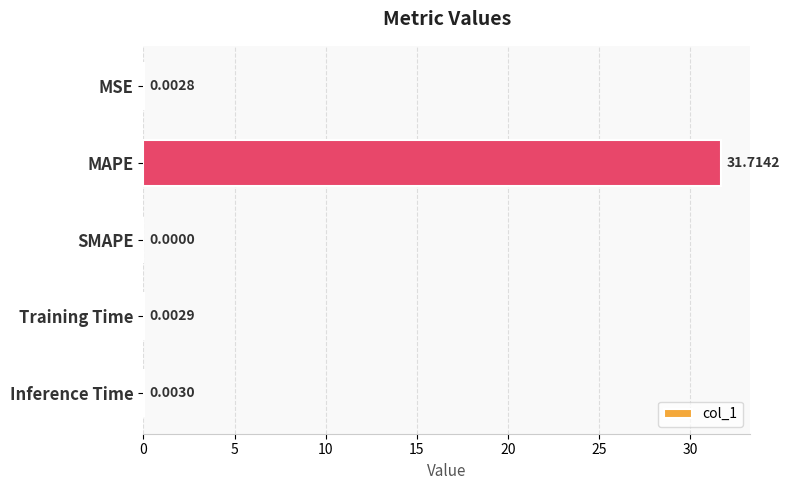

What is the sum of all values?

31.7